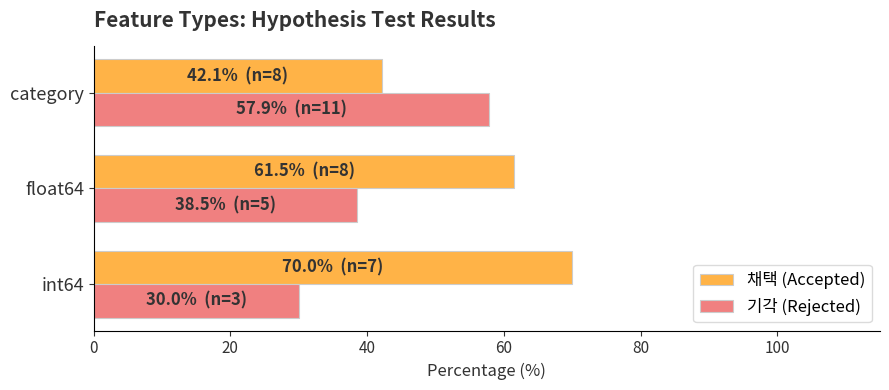

Is the value of 기각 (Rejected) at category greater than the value of 채택 (Accepted) at int64?

No